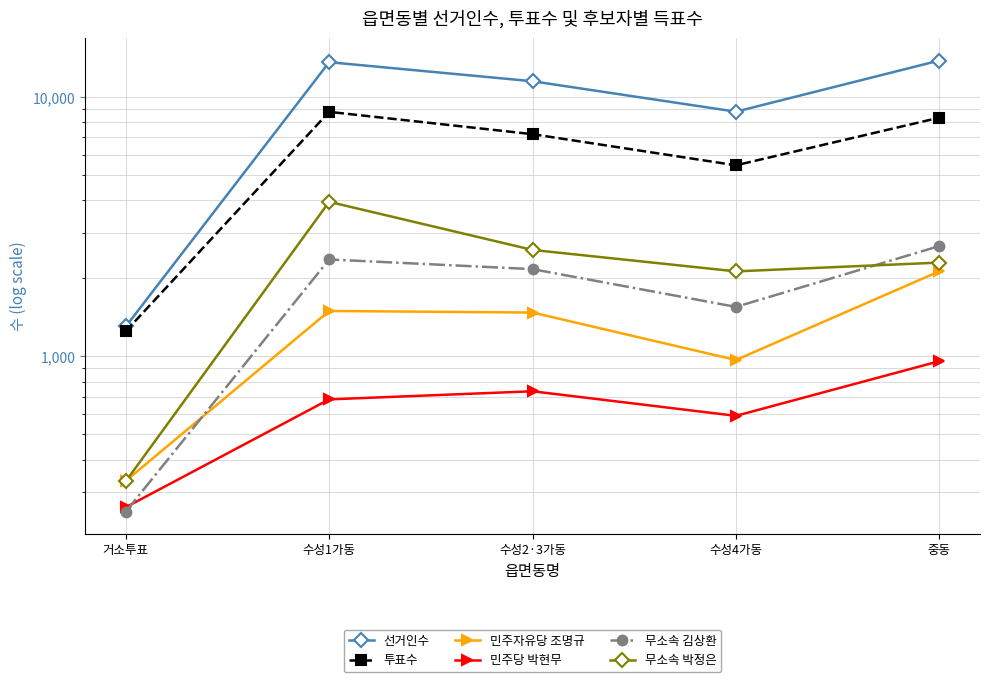

Reading right to left, list all the values displayed in this chart.

선거인수: 중동=13855	수성4가동=8794	수성2·3가동=11525	수성1가동=13651	거소투표=1305
투표수: 중동=8340	수성4가동=5463	수성2·3가동=7202	수성1가동=8782	거소투표=1251
민주자유당 조명규: 중동=2130	수성4가동=969	수성2·3가동=1477	수성1가동=1498	거소투표=331
민주당 박현무: 중동=959	수성4가동=590	수성2·3가동=734	수성1가동=683	거소투표=262
무소속 김상환: 중동=2666	수성4가동=1553	수성2·3가동=2172	수성1가동=2367	거소투표=252
무소속 박정은: 중동=2302	수성4가동=2129	수성2·3가동=2576	수성1가동=3949	거소투표=330